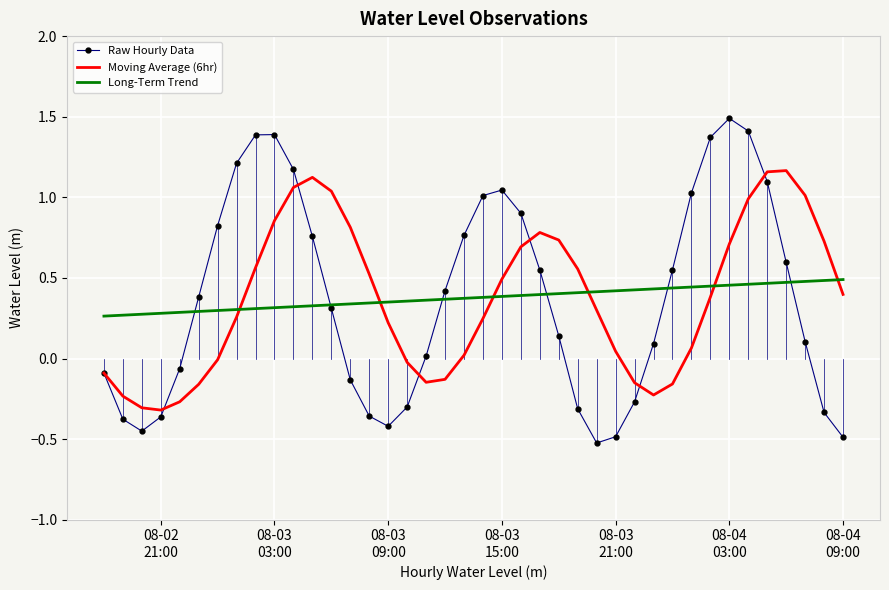

Which series has the largest range (max minus min)?

Raw Hourly Data